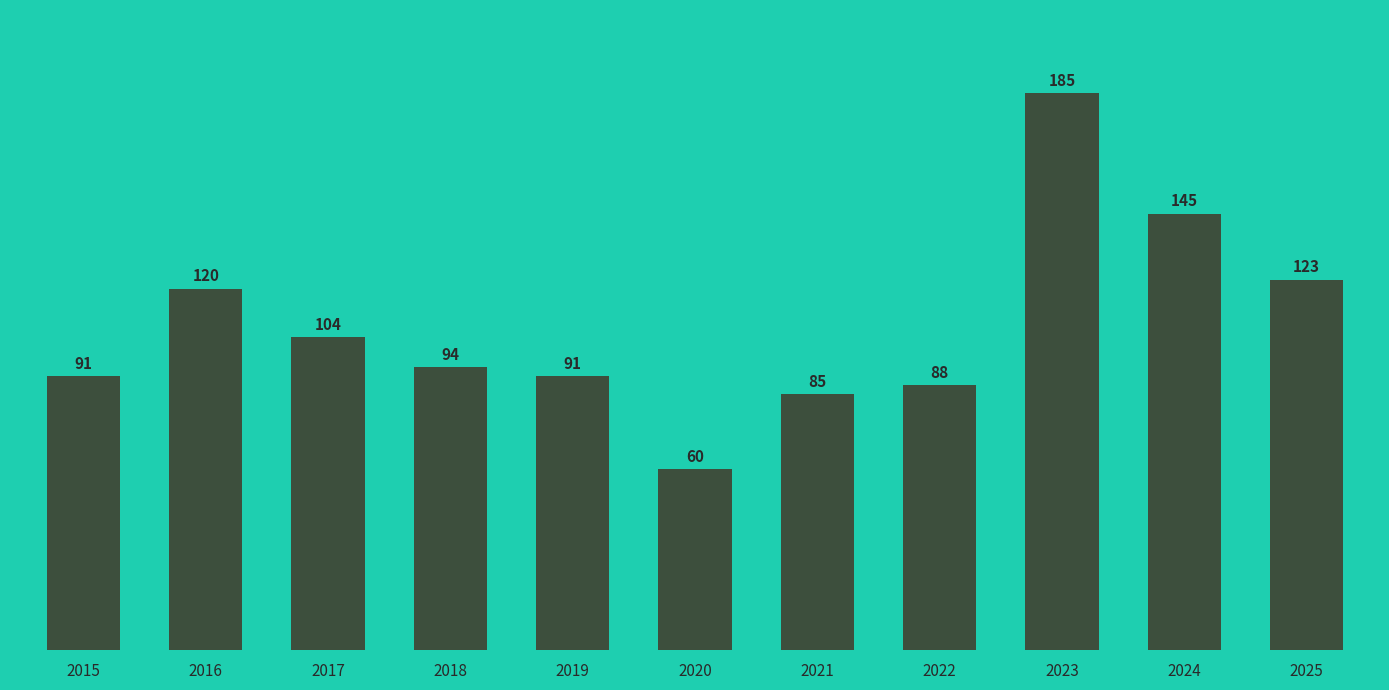

How many data points does each series have?

11